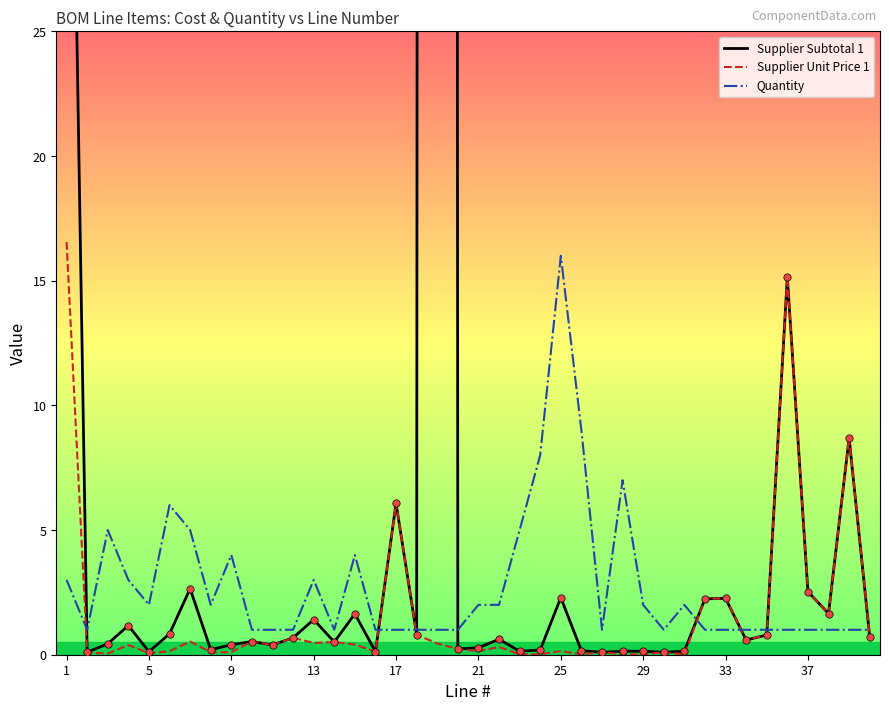

The Quantity series shows 2.0 at 21. True or false?

True